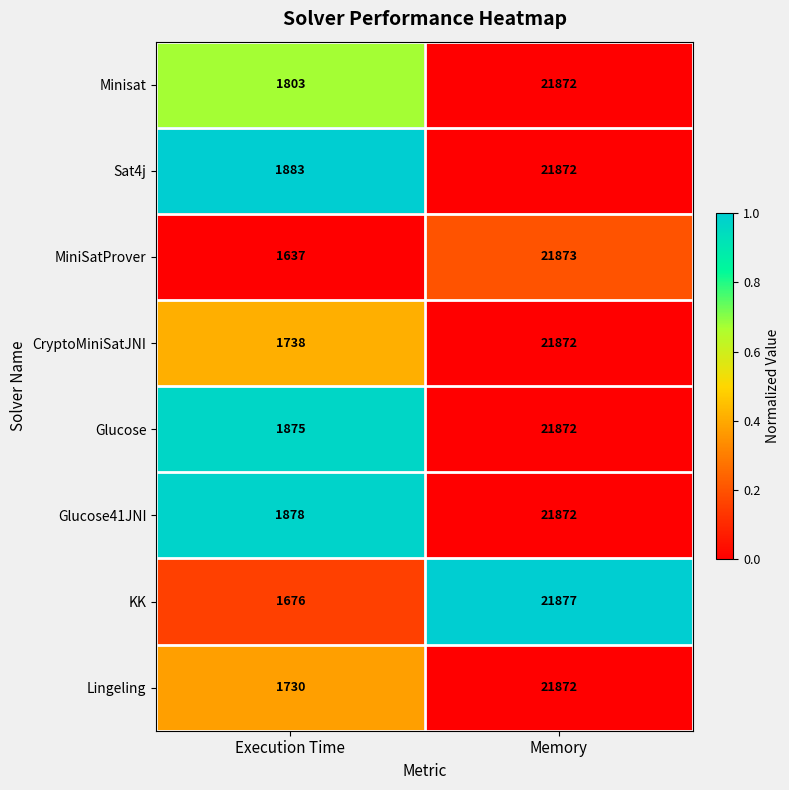

How many data points in Minisat are less than 21872?

1